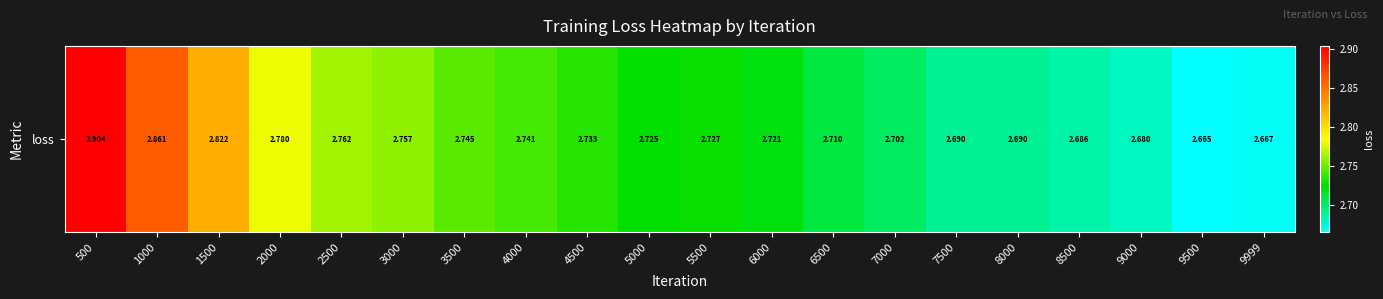

What is the difference between the second highest and minimum values?

0.2